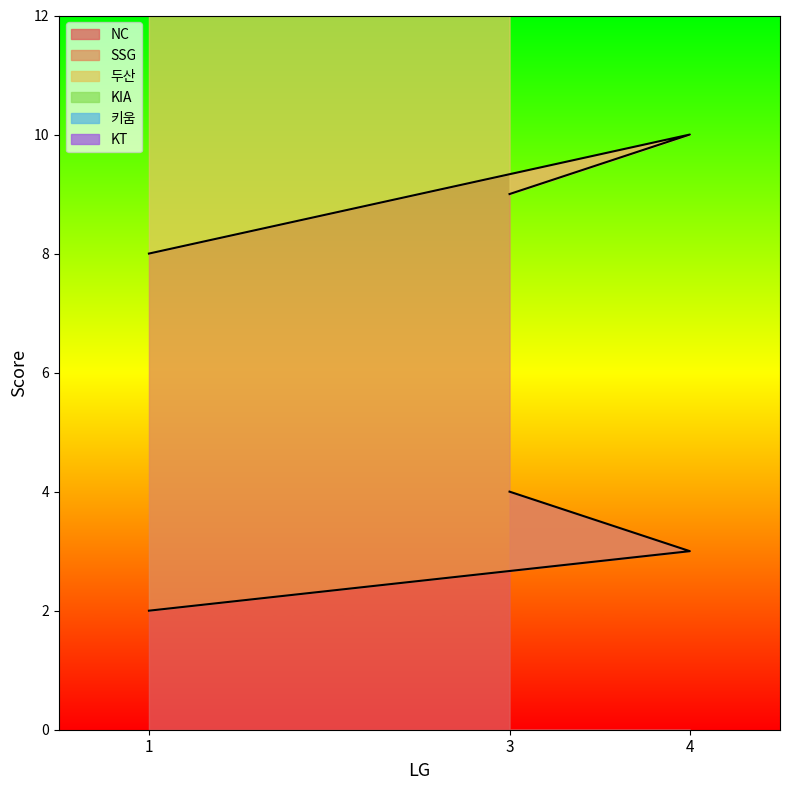

At which label does KIA first exceed 21?

3